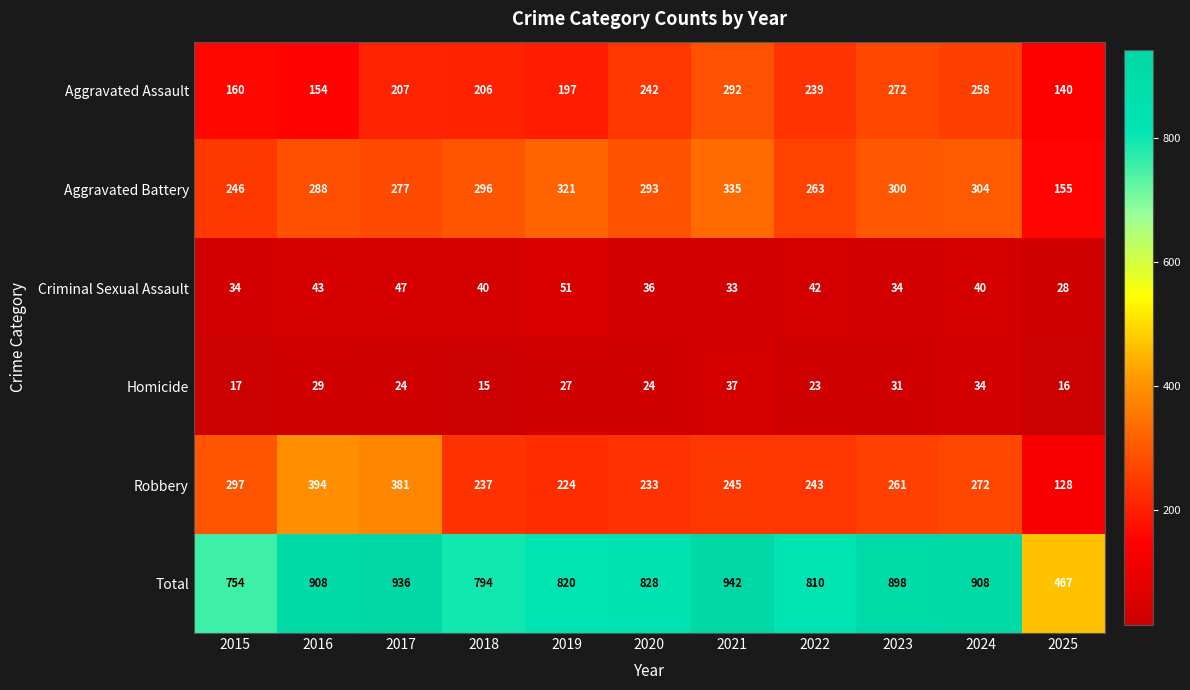

Where does the Homicide series first go above 24?

2016